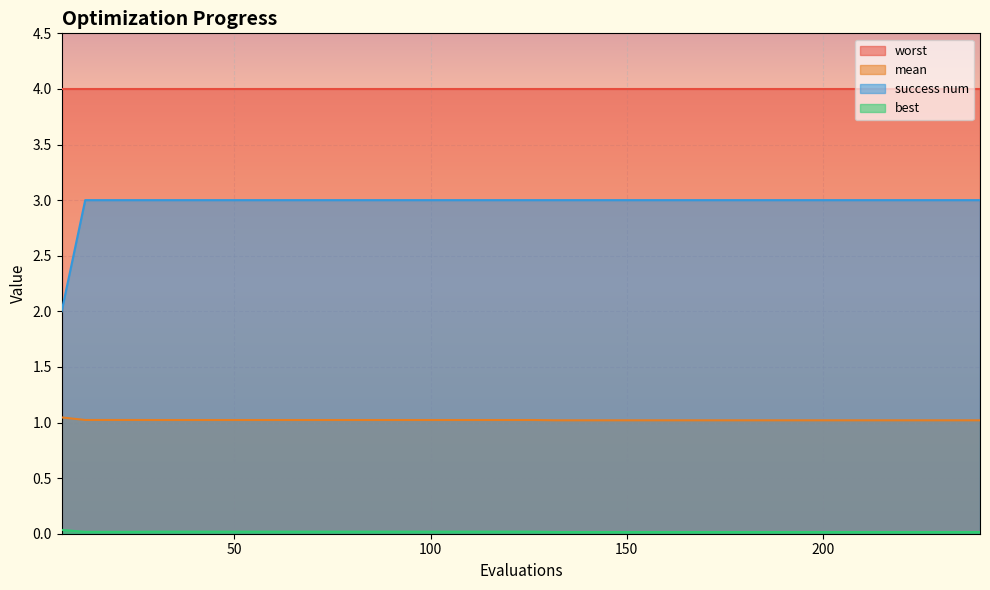

What is the lowest value of the mean series?

1.0